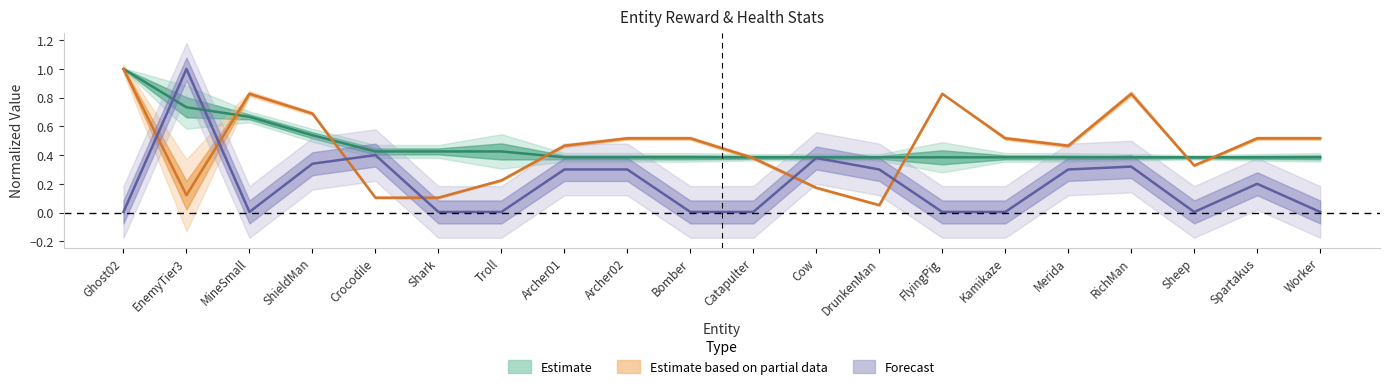

Is it true that maxHealth equals 1.0 at EnemyTier3?

True